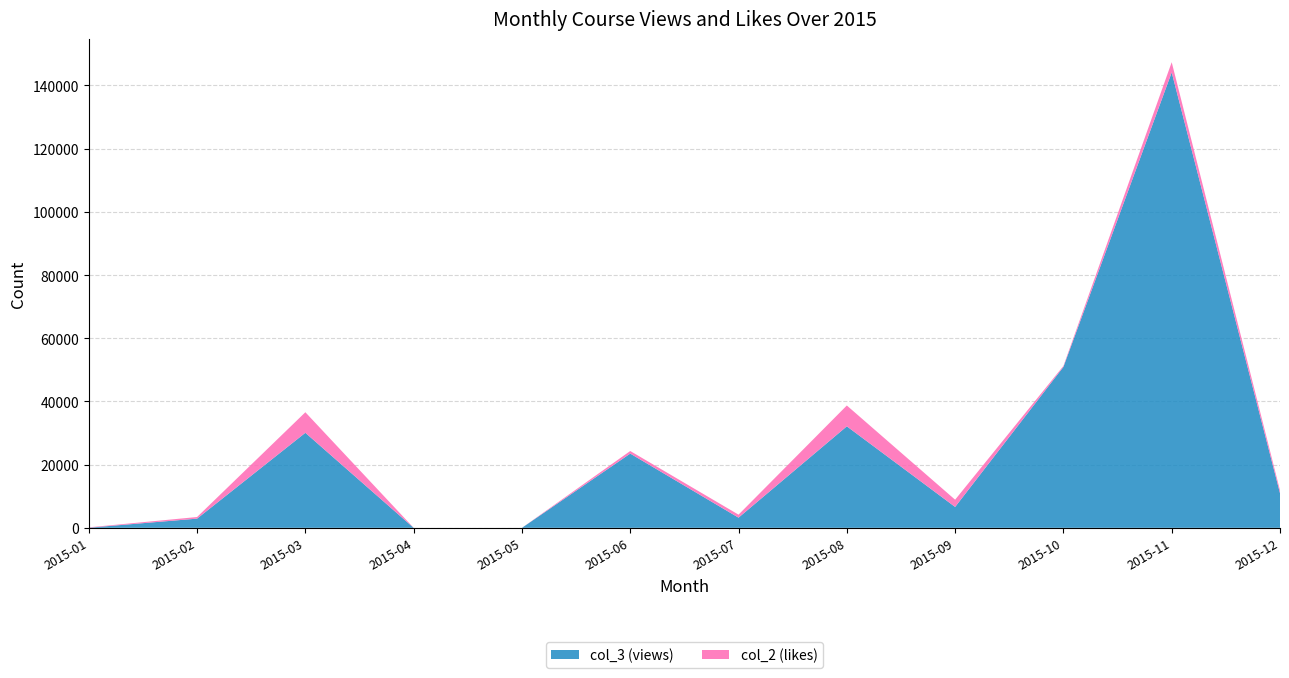

At which category is the sum across all series the highest?

2015-11